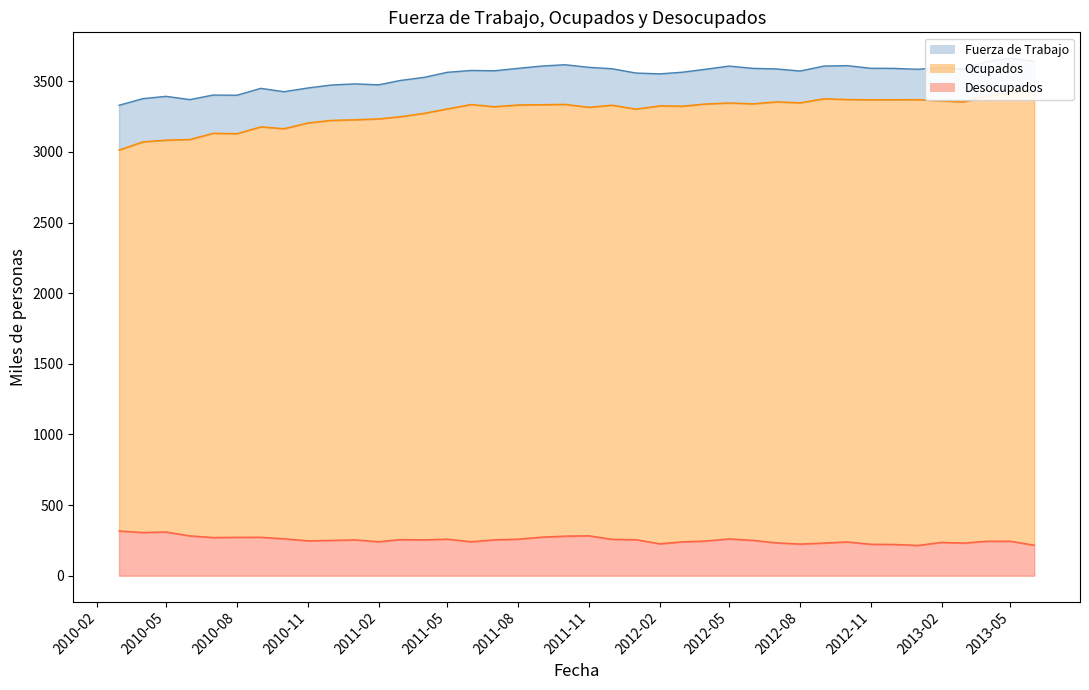

Which category has the lowest value in the Fuerza de Trabajo series?

01-03-2010